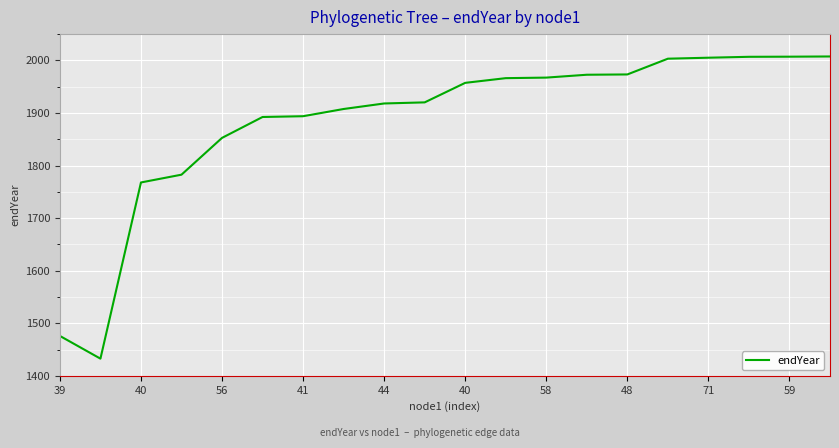

What is the minimum value shown in the chart?

1432.6